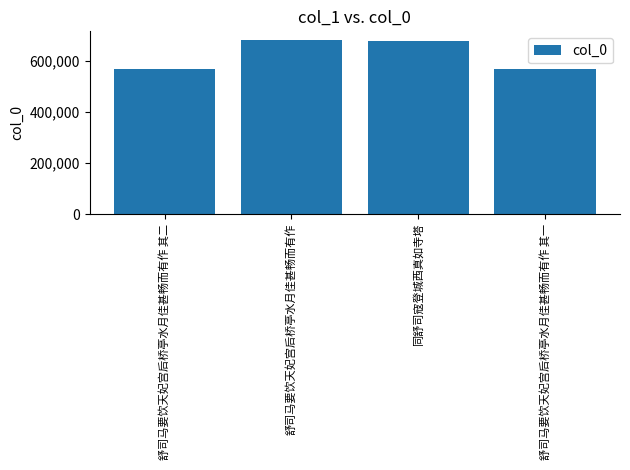

What is the change in value from 舒司马要饮天妃宫后桥亭水月佳甚畅而有作 to 舒司马要饮天妃宫后桥亭水月佳甚畅而有作 其一?

-113927